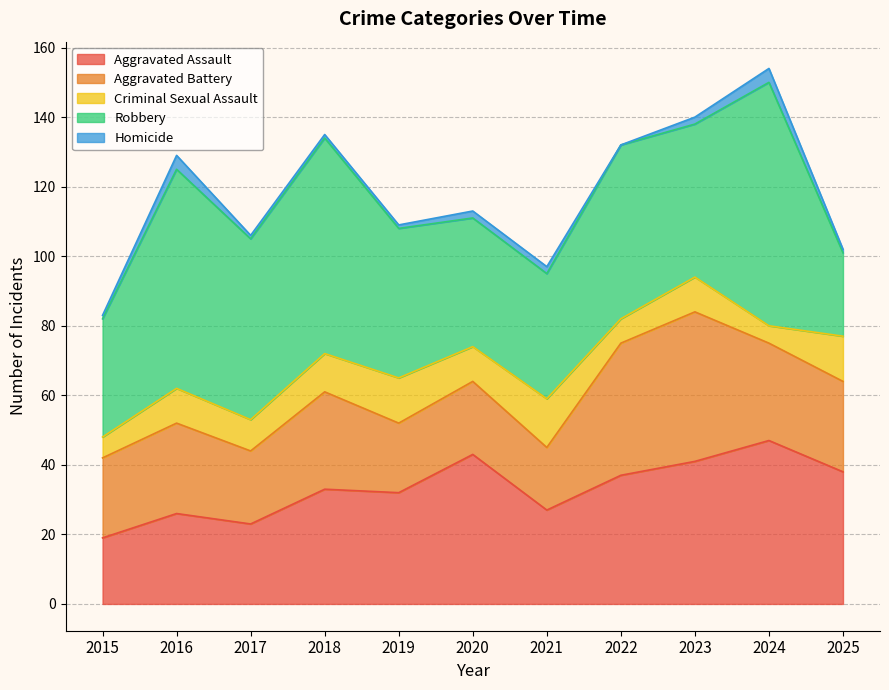

Which category has the highest value across all series?

2024